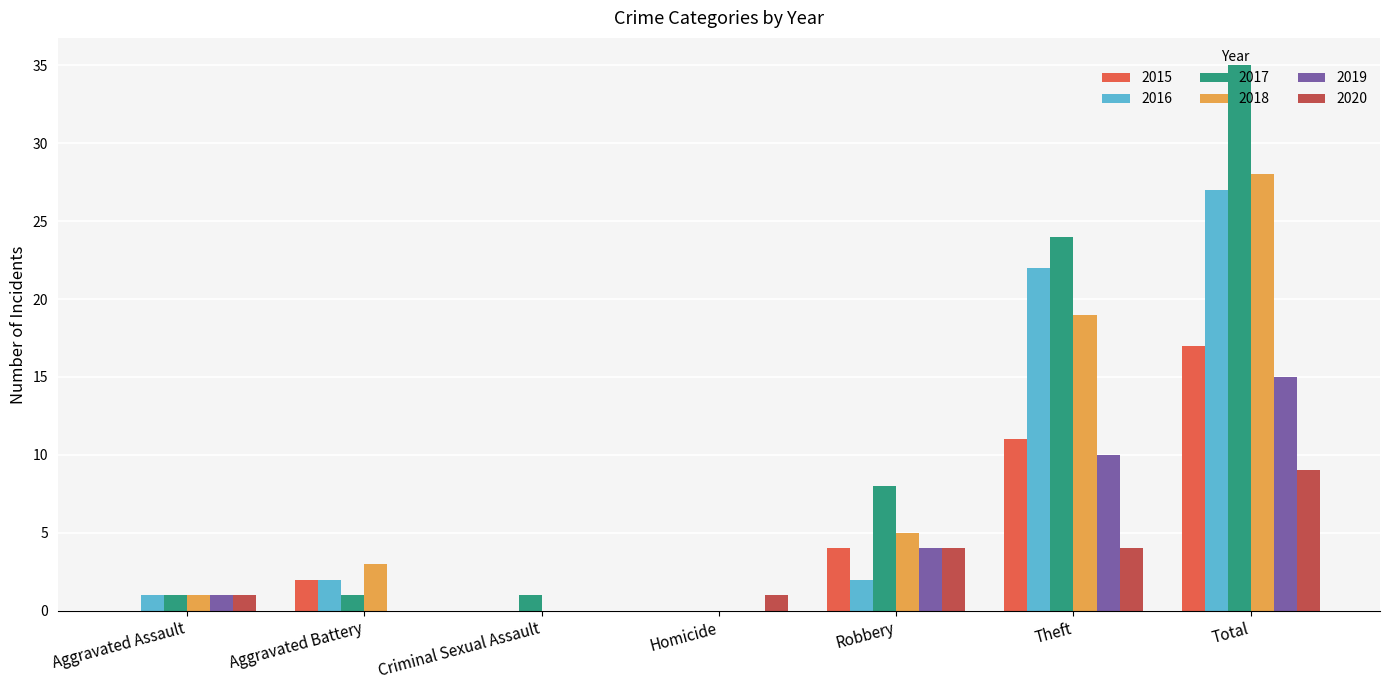

True or false: 2016 has a value of 2 at Aggravated Battery.

True